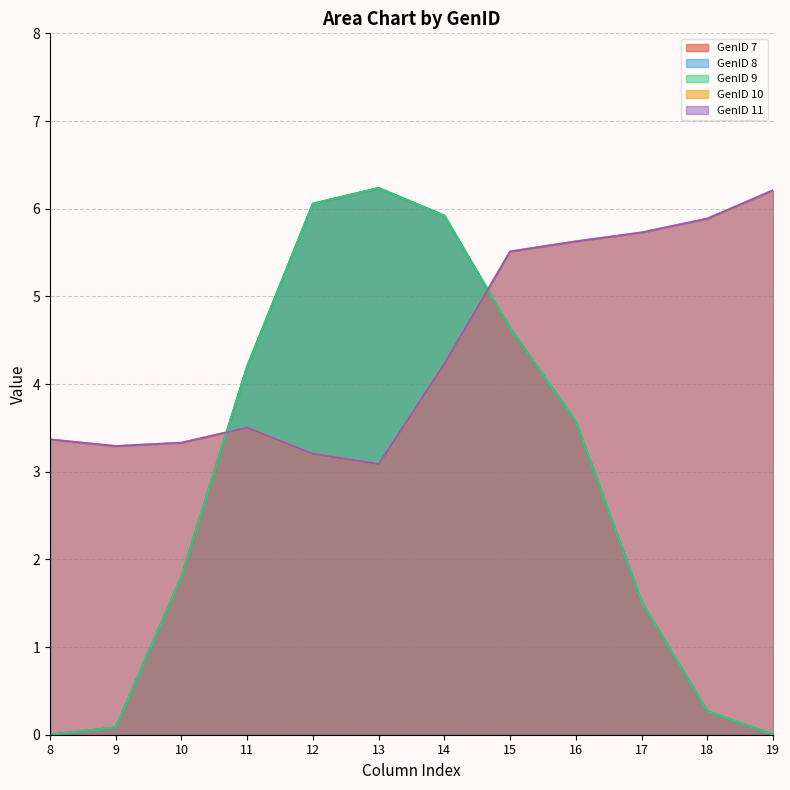

What is the total value across all series at 16?

22.0